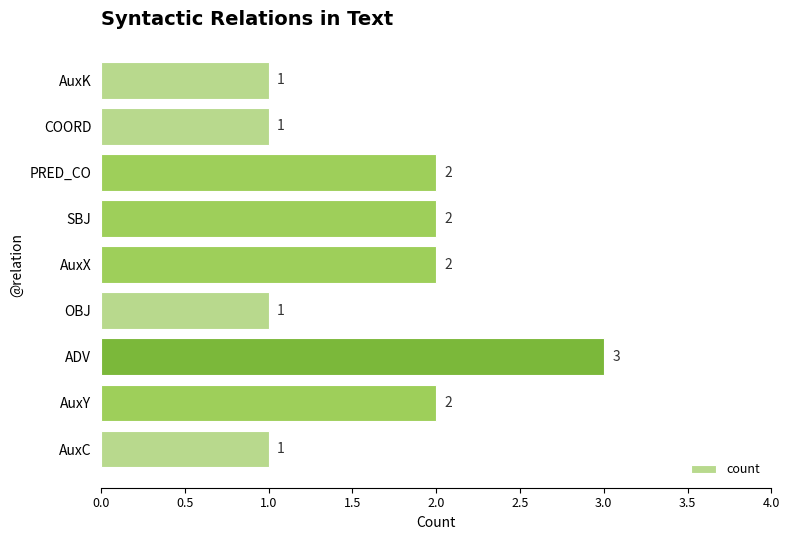

Is it true that the value at PRED_CO is 2?

True